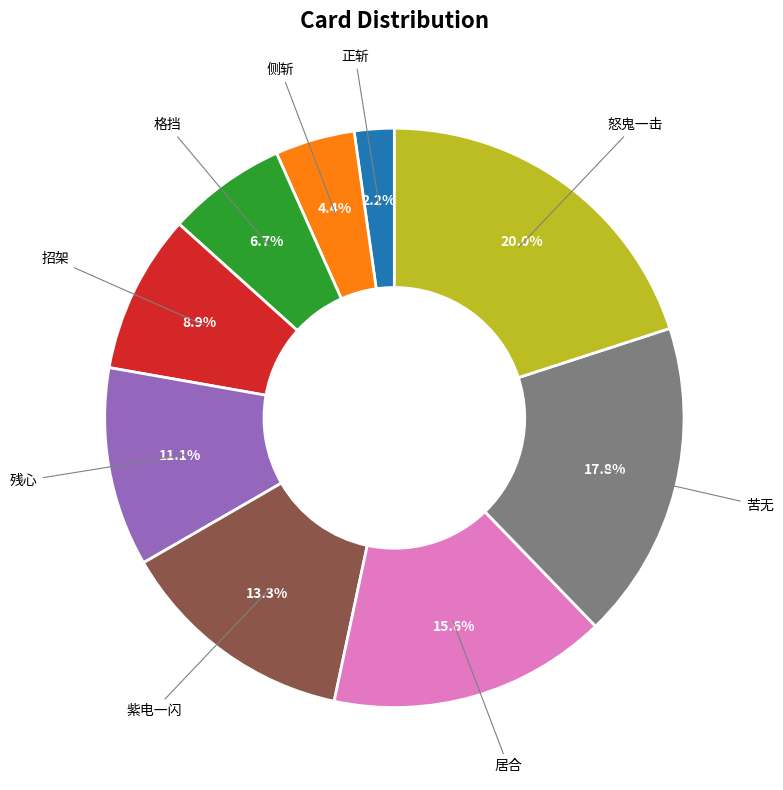

Does any single category account for the majority?

No